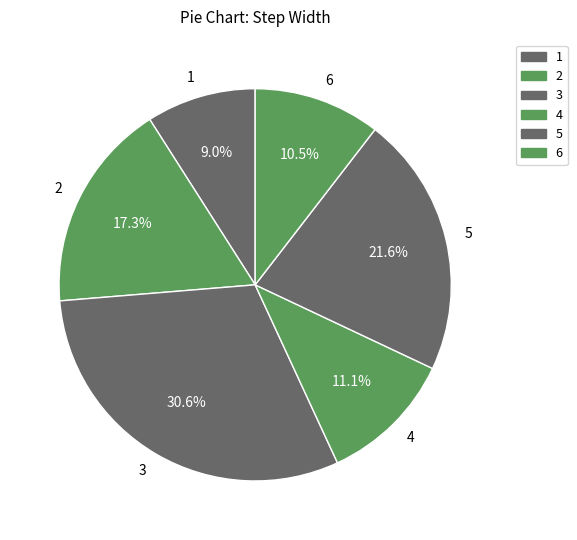

Is there any slice that represents more than half of the pie?

No